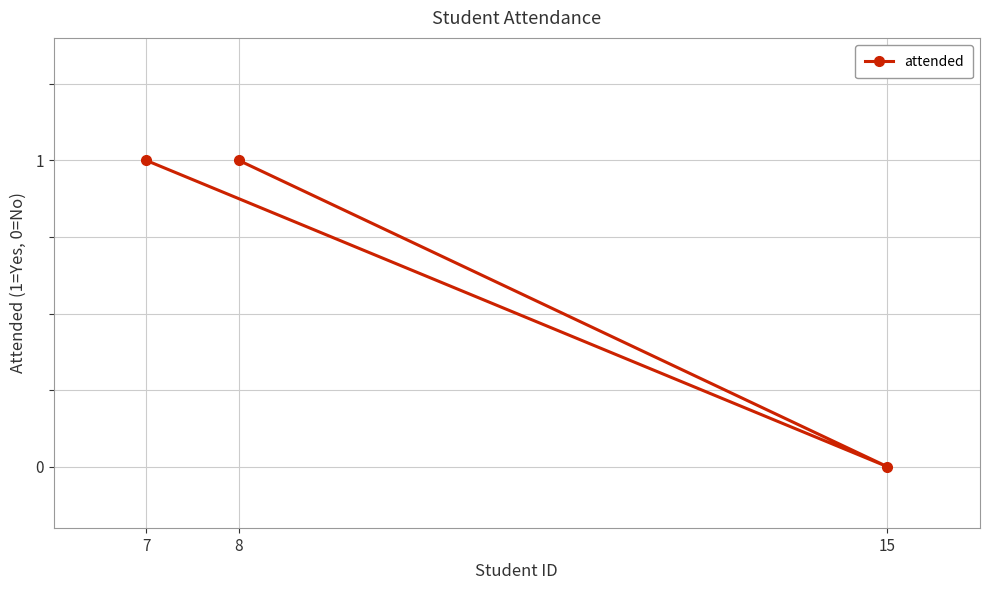

Between 7 and 8, which is larger?

7